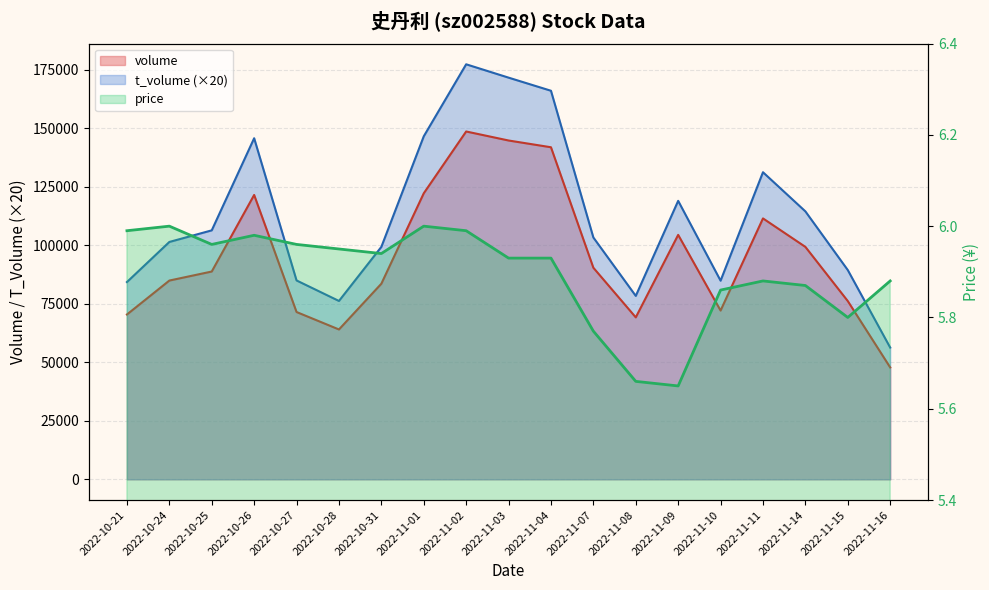

Reading right to left, extract all data points from this chart.

volume: 47798.0	76135.0	99277.0	111436.0	72084.0	104405.0	69172.0	90363.0	141826.0	144713.0	148563.0	122167.0	83551.0	64006.0	71457.0	121453.0	88754.0	84894.0	70400.0
t_volume: 56280.0	89380.0	114440.0	131160.0	84840.0	118940.0	78340.0	103280.0	165960.0	171560.0	177260.0	146500.0	99280.0	76180.0	84940.0	145680.0	106340.0	101380.0	84260.0
price: 5.9	5.8	5.9	5.9	5.9	5.7	5.7	5.8	5.9	5.9	6.0	6.0	5.9	6.0	6.0	6.0	6.0	6.0	6.0